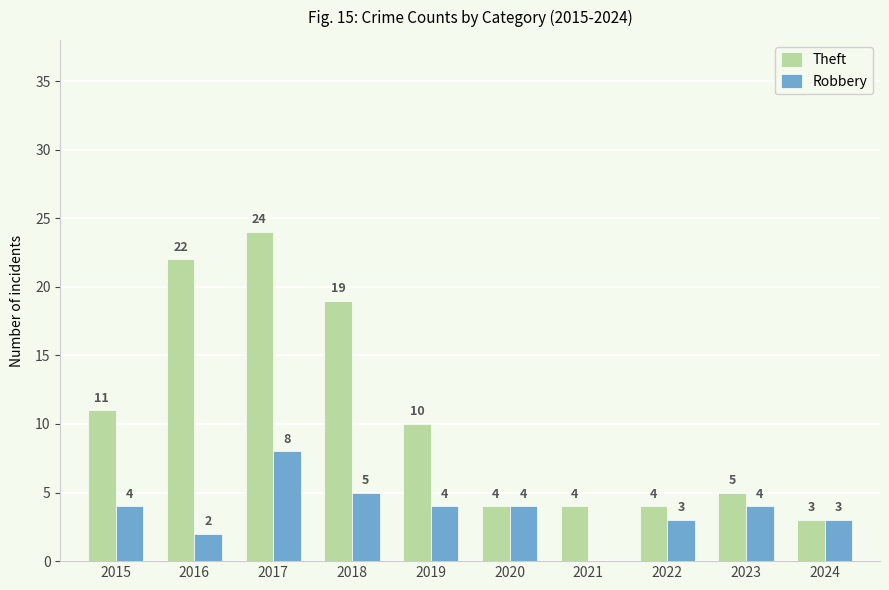

What are all the series names shown in the legend?

Theft, Robbery